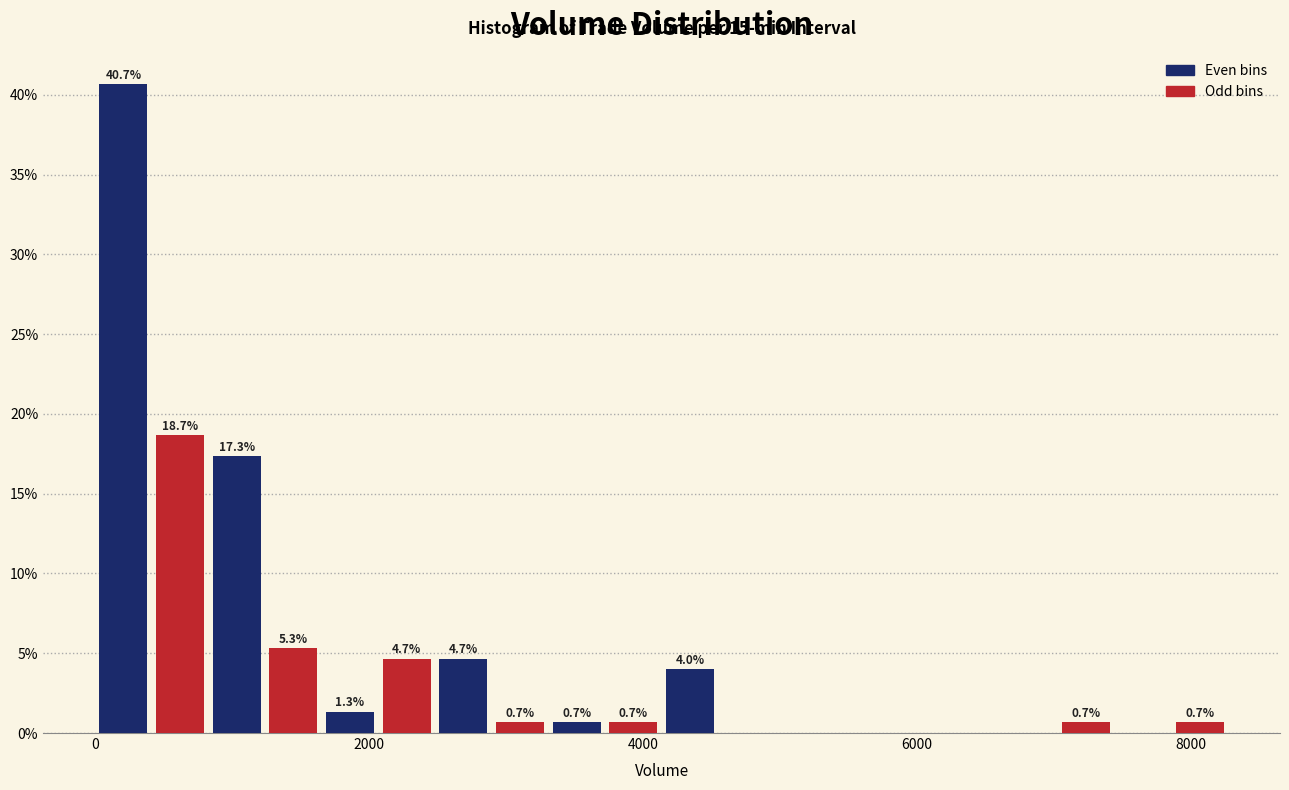

Around what value on the x-axis is the tallest bar? Give the approximate position of its centre, as read against the axis.

200